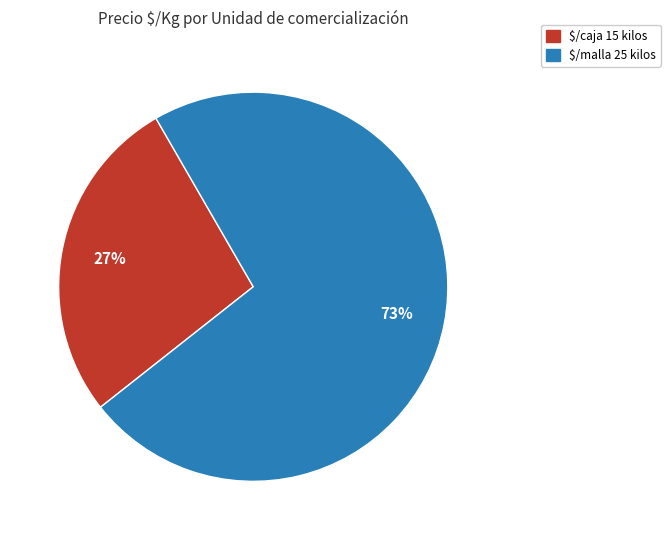

Is there any slice that represents more than half of the pie?

Yes